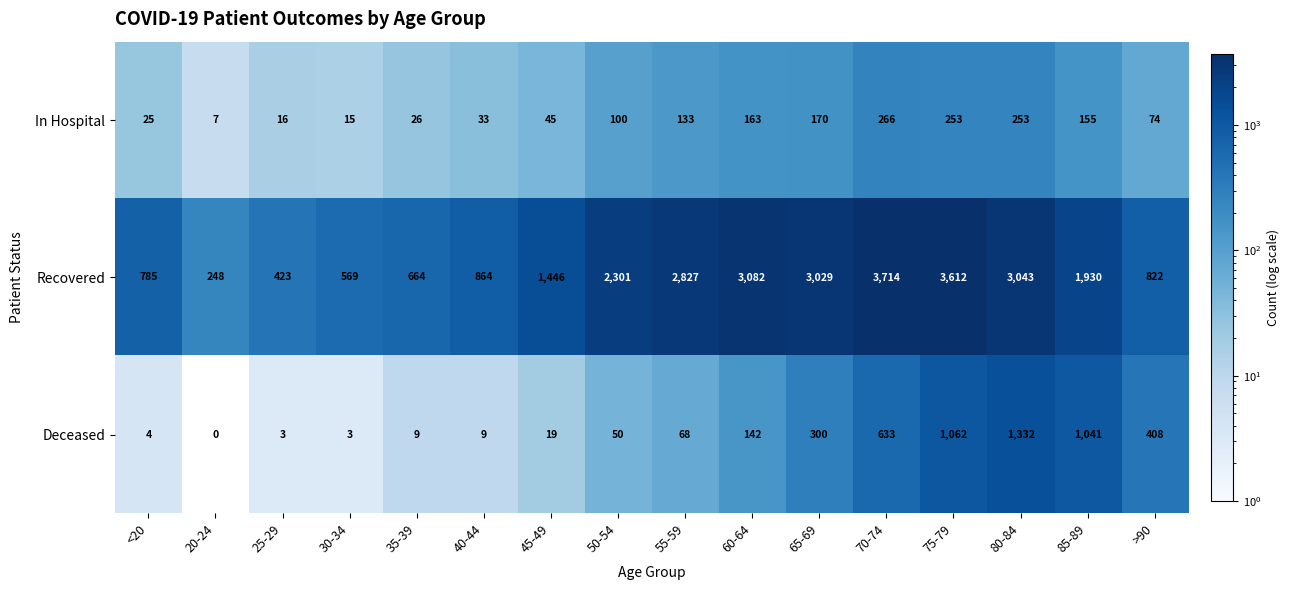

Rank the series by their maximum value, from highest to lowest.

Recovered, Deceased, In Hospital